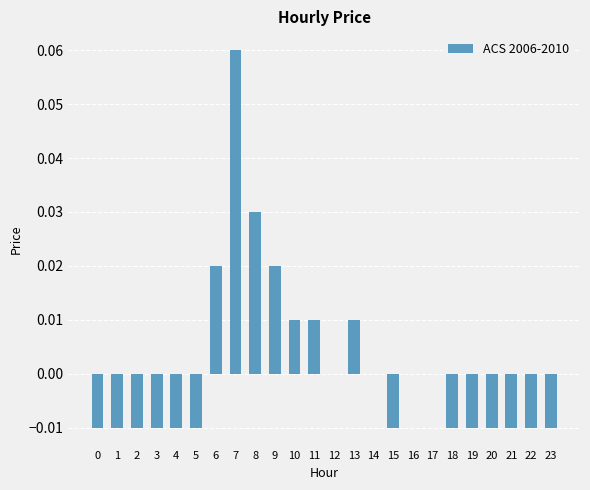

Which has a higher value, 10 or 7?

7